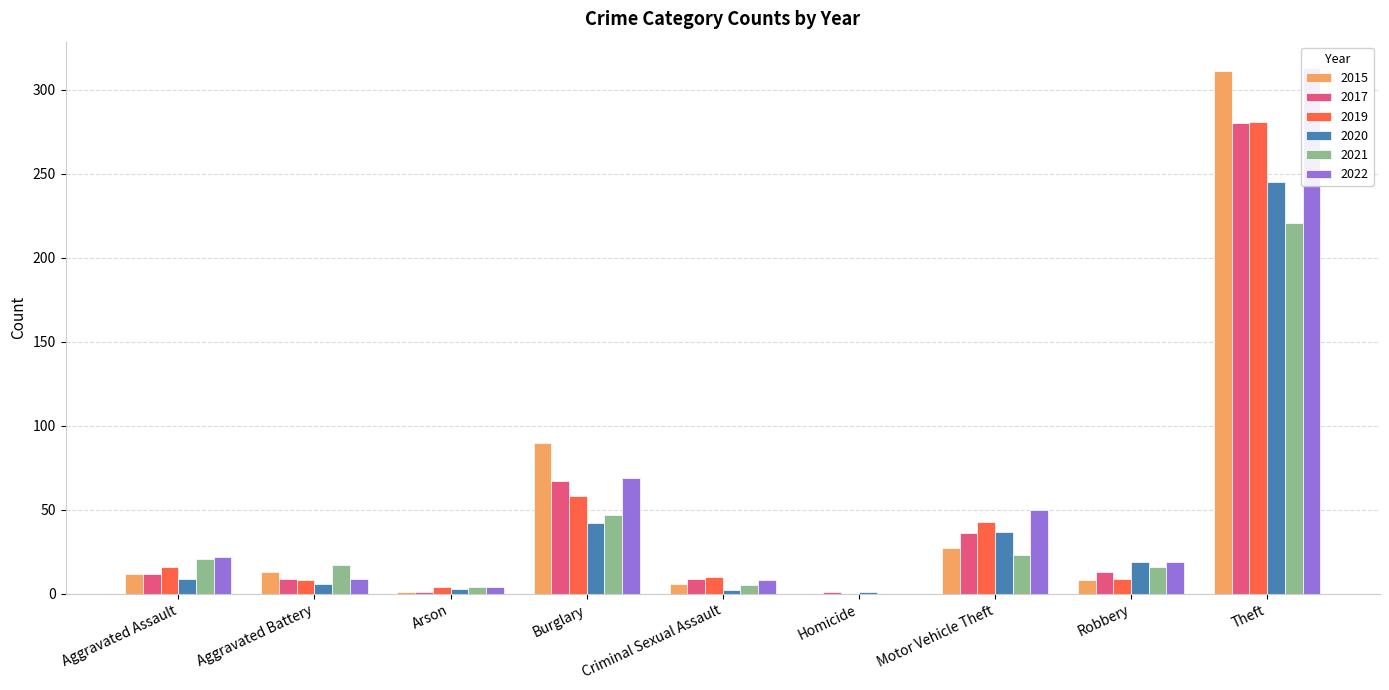

How many bars are there in total?

54